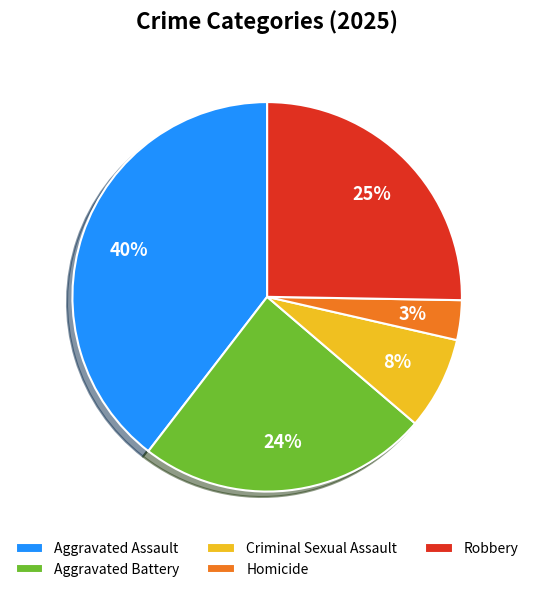

Count the number of slices in the pie.

5